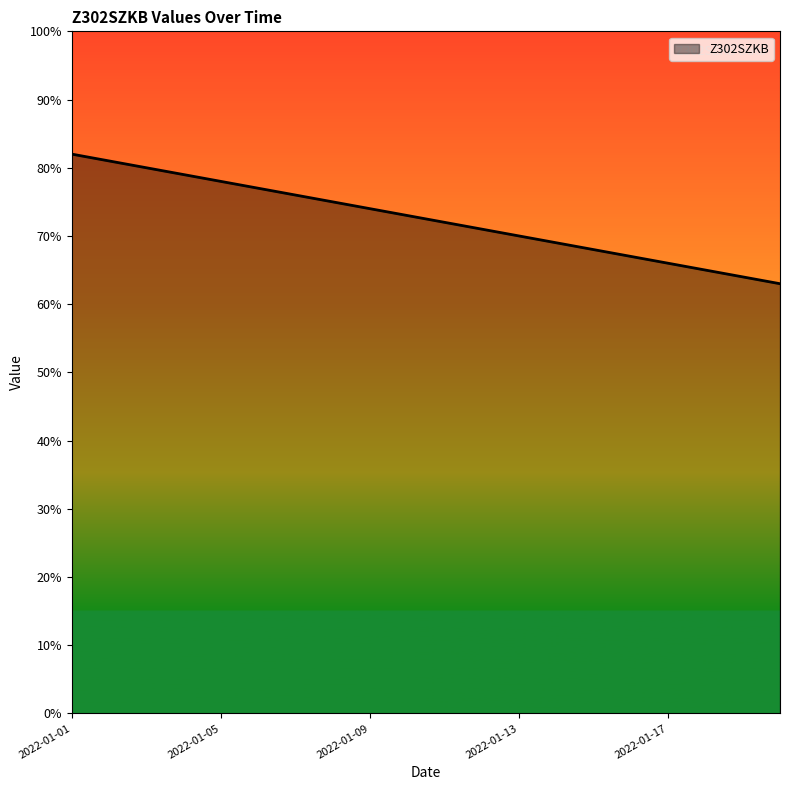

What is the difference between the maximum and minimum values?

19